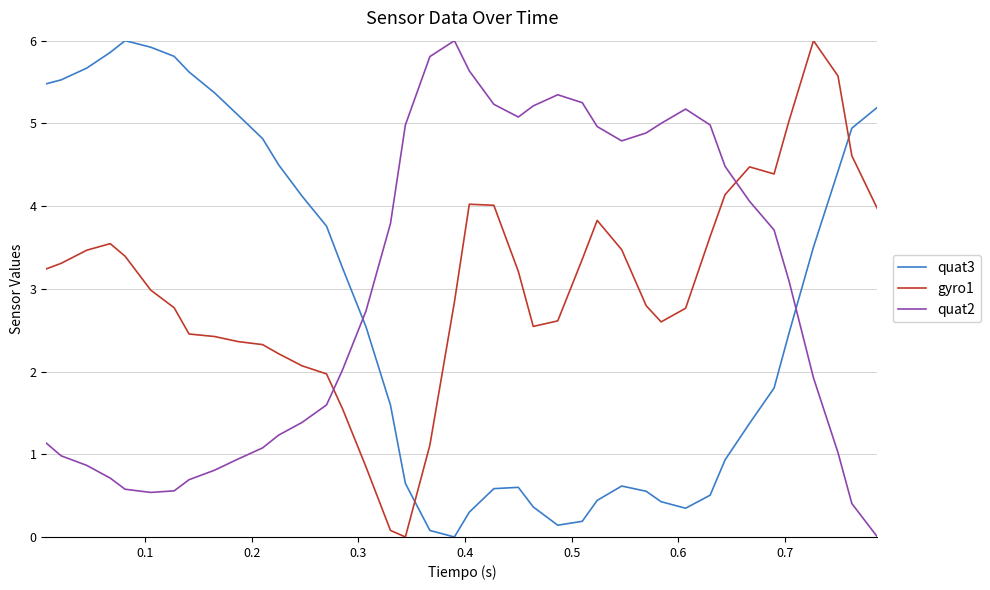

What is the difference between the maximum and minimum values in the gyro1 series?

6.0